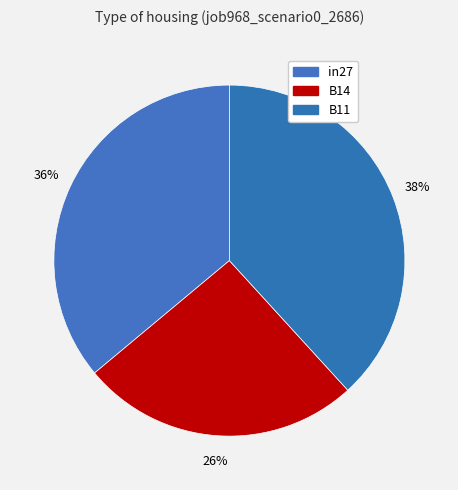

To the nearest percent, what is the combined percentage of B11 and B14?

64%